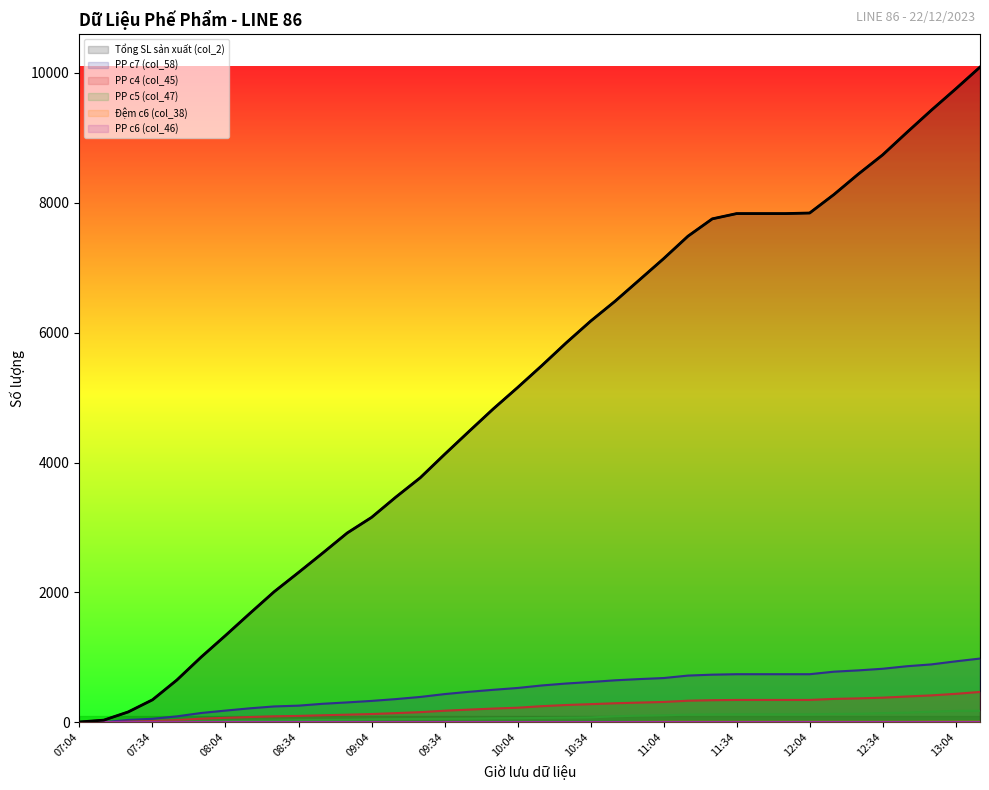

What is the sum of all Đệm c6 (col_38) values?

202